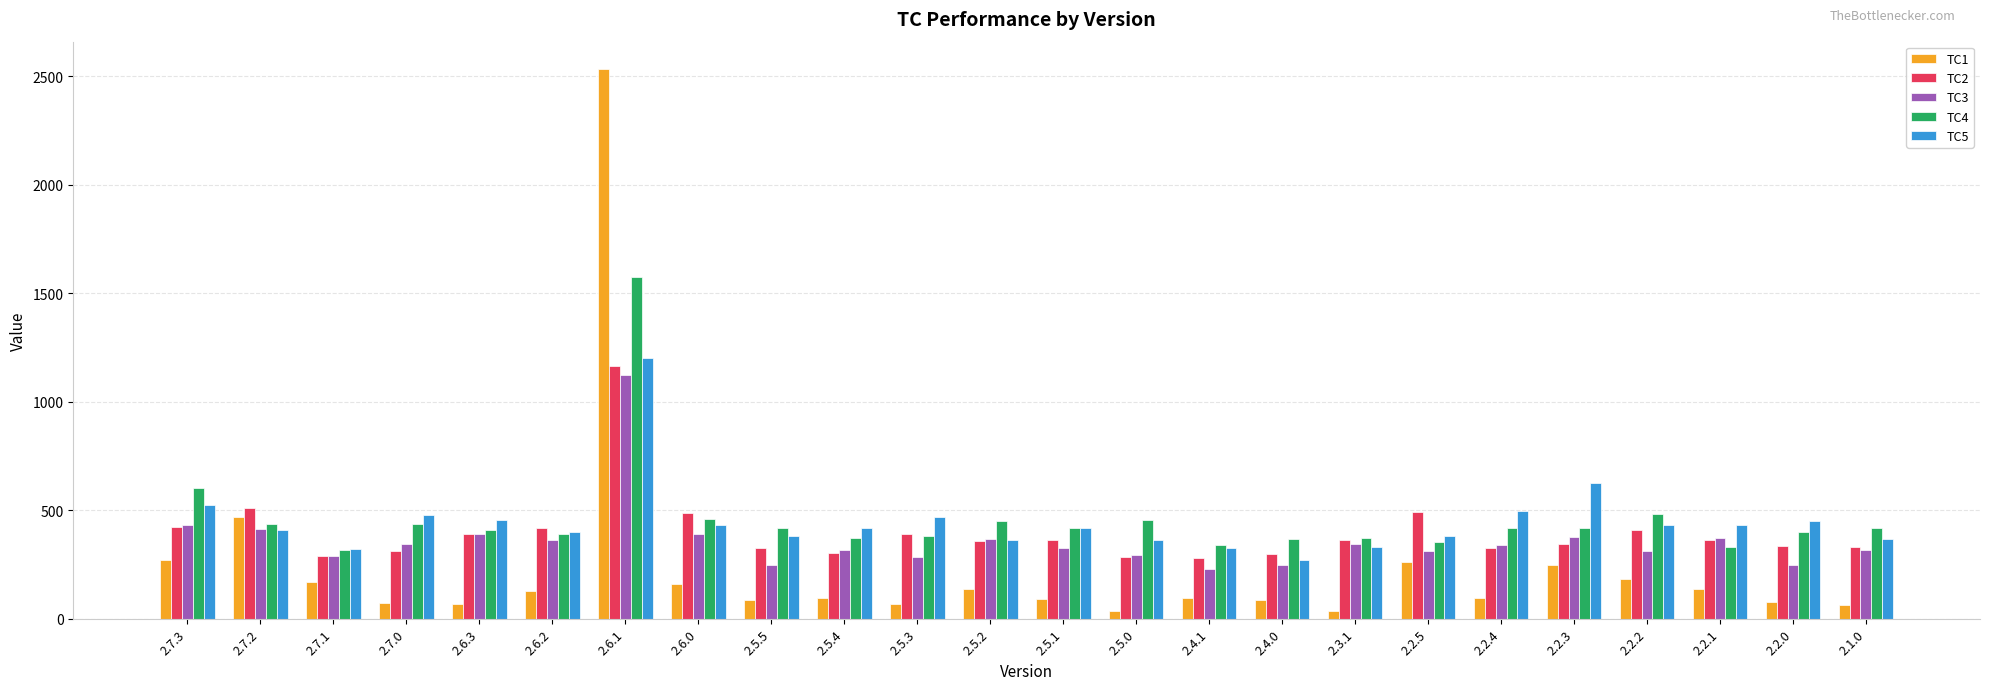

What is the spread (max minus min) of values at 2.1.0?

351.2